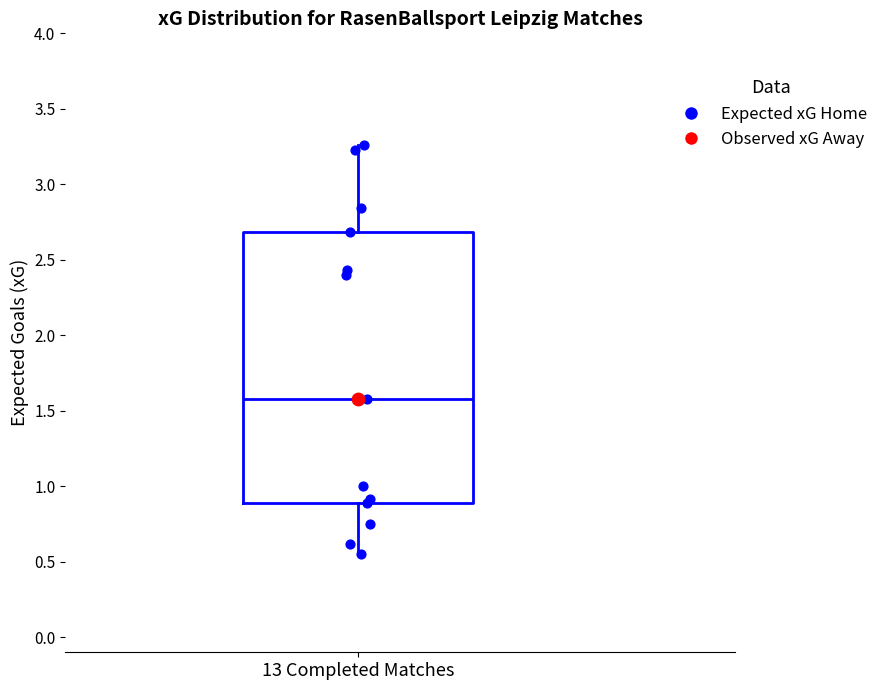

Where does the lower whisker of the box for 13 Completed Matches end on the y-axis? The values are not printed on the chart, so give them approximately, as read against the axis.

0.55